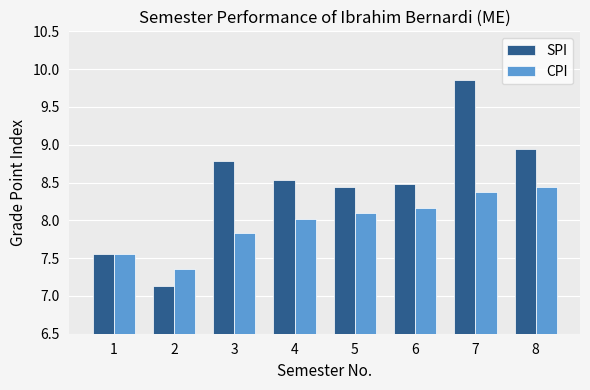

True or false: SPI has a value of 11.0 at 1.

False